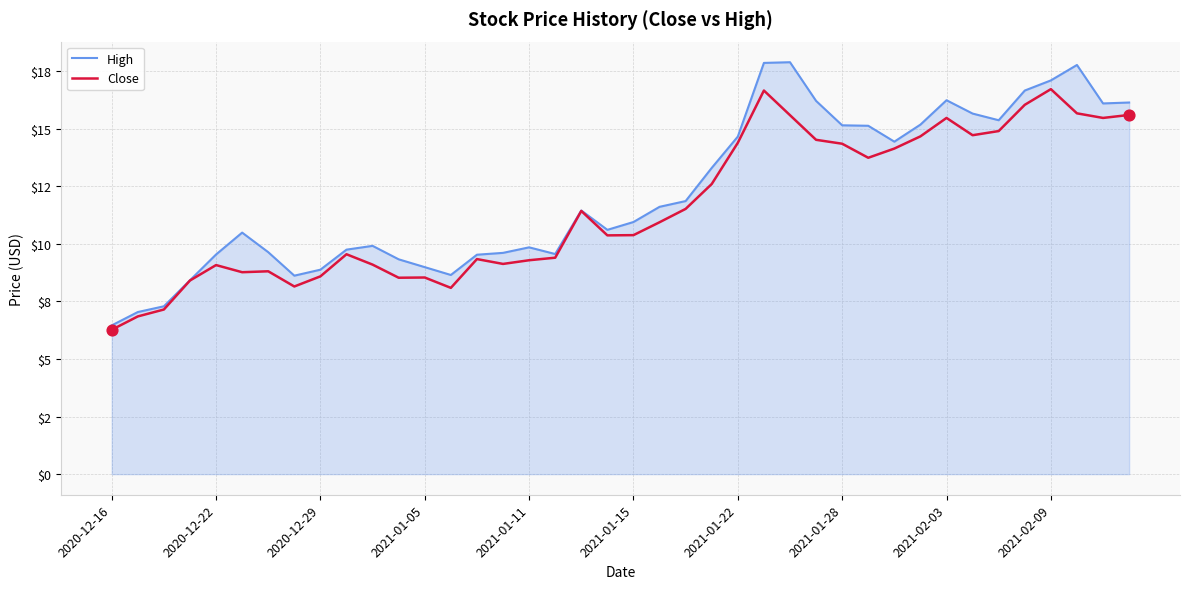

What are all the series names shown in the legend?

High, Close